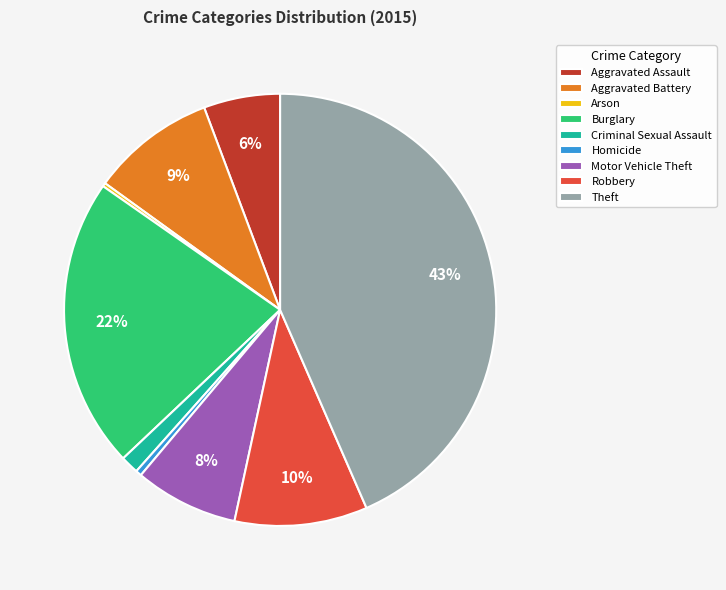

To the nearest percent, what is the average slice percentage?

11%